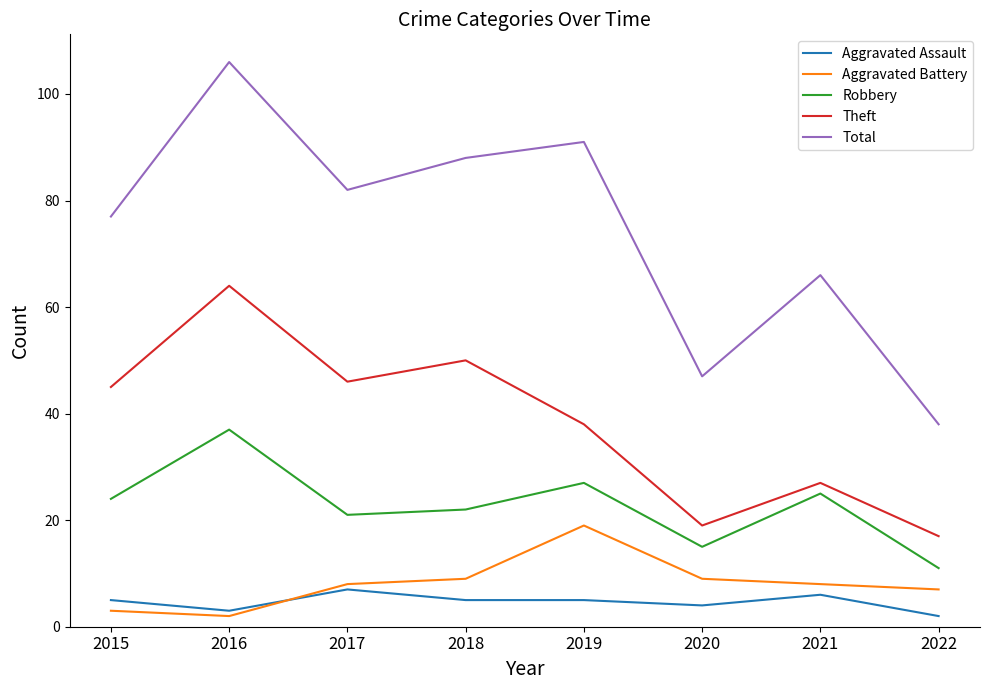

The value of Total at 2022 is 26. True or false?

False